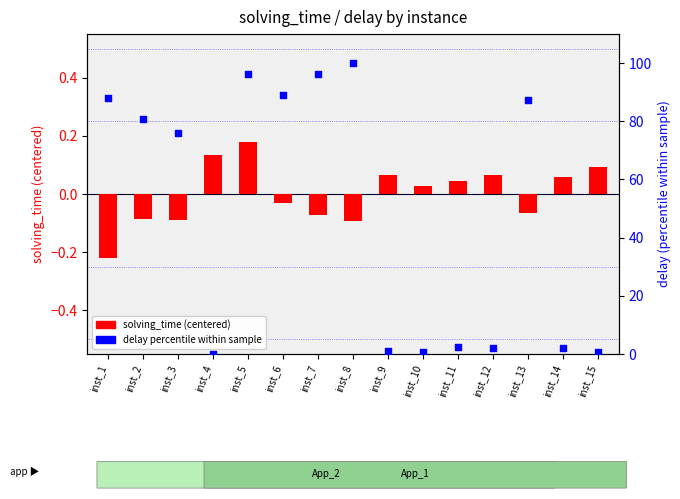

What is the total value across all series at inst_7?

96.3